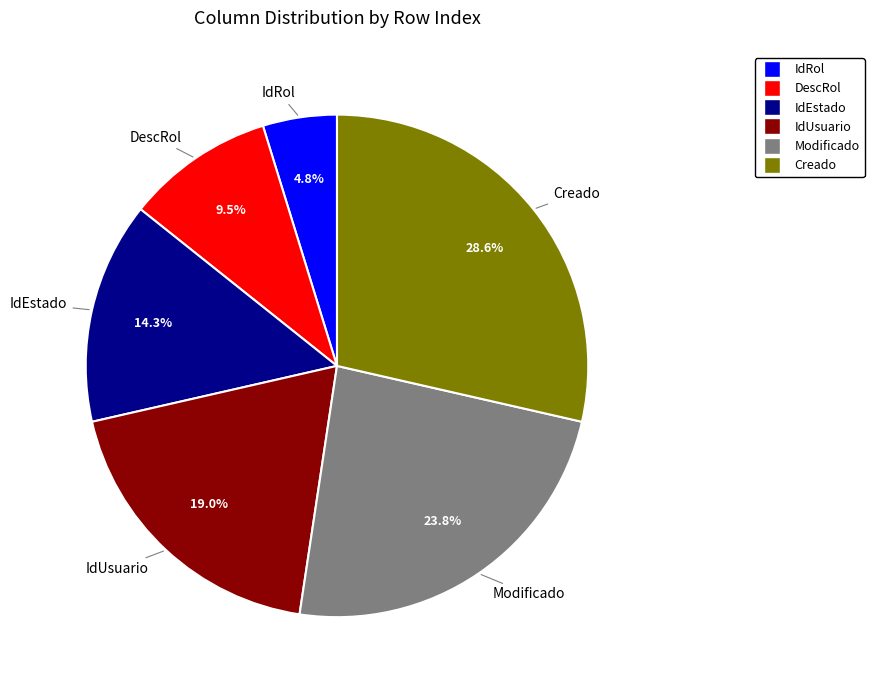

What is the ratio of the value at DescRol to the value at Creado?

0.3